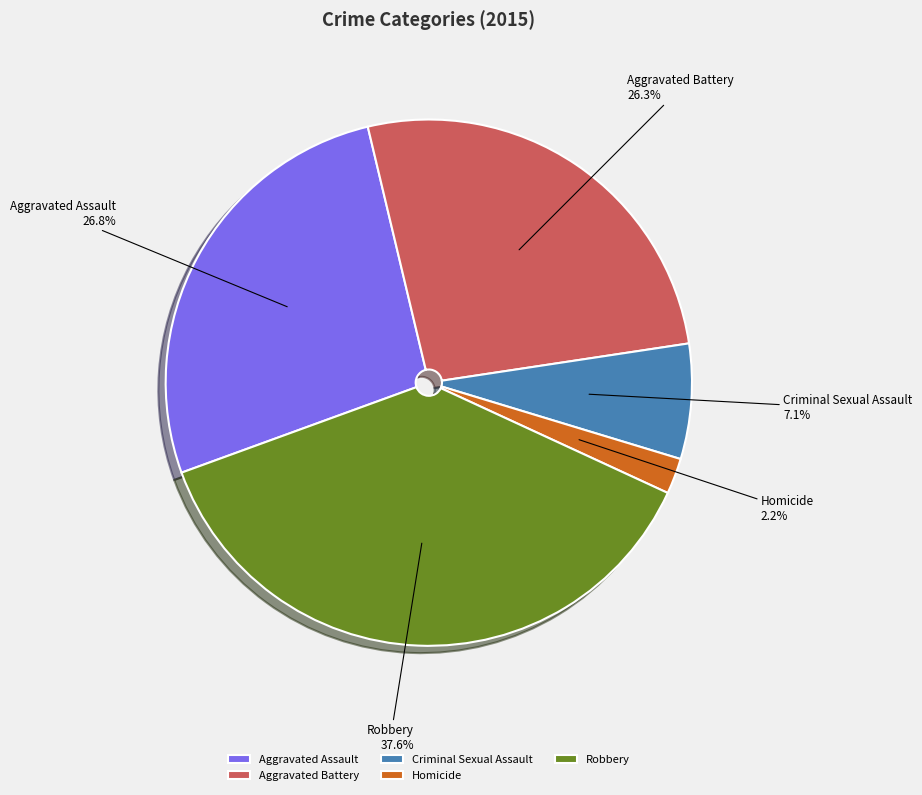

To the nearest percent, what is the difference between the largest and smallest slice percentages?

35%